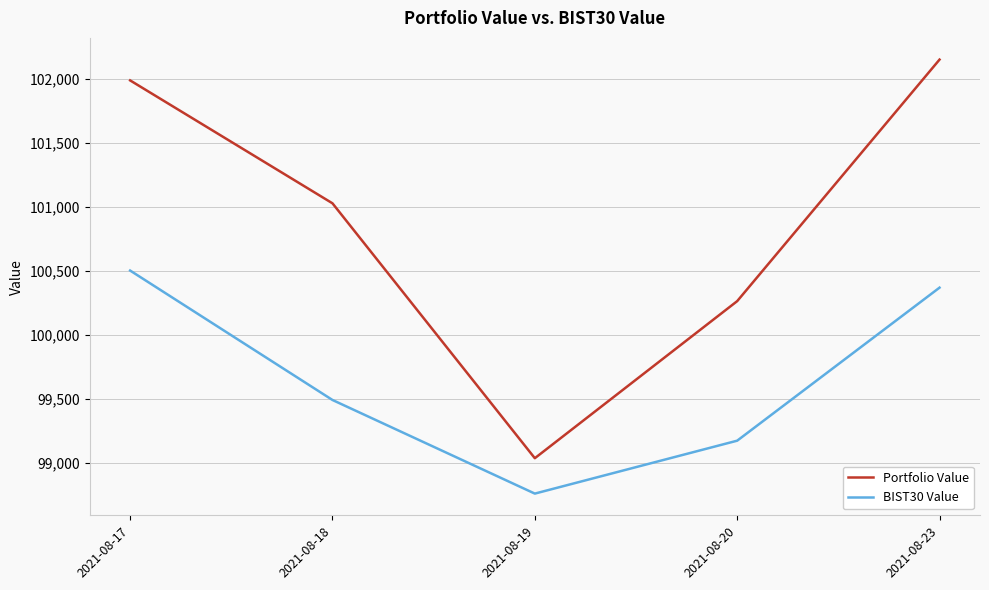

What is the difference between the BIST30 Value values at 2021-08-17 and 2021-08-23?

133.7